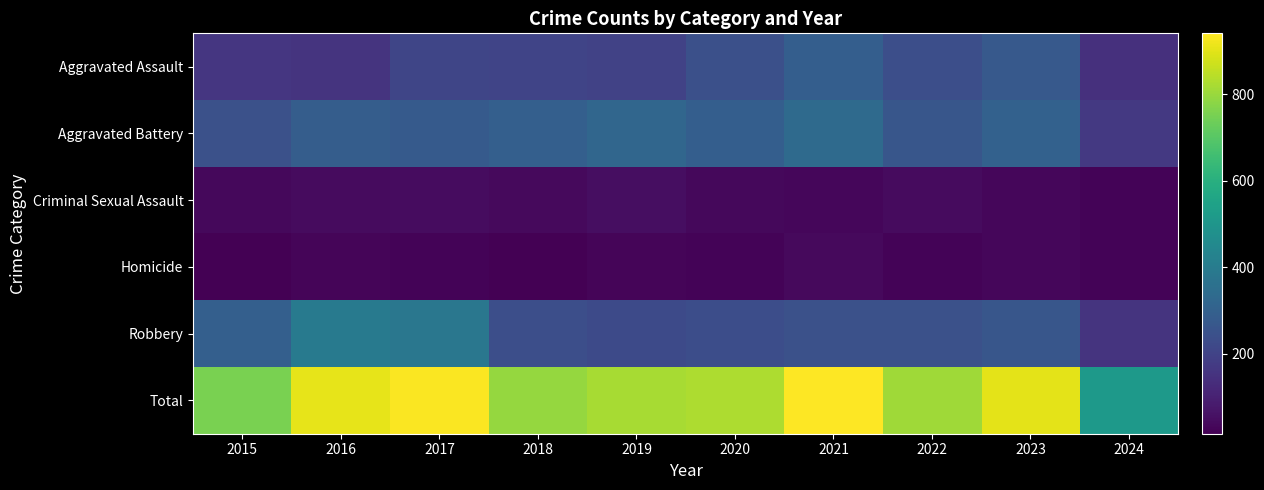

Reading right to left, transcribe all the data shown in this chart.

Aggravated Assault: 2024=143	2023=273	2022=239	2021=292	2020=242	2019=197	2018=206	2017=207	2016=154	2015=160
Aggravated Battery: 2024=168	2023=303	2022=263	2021=336	2020=293	2019=321	2018=296	2017=277	2016=288	2015=246
Criminal Sexual Assault: 2024=24	2023=33	2022=42	2021=32	2020=36	2019=51	2018=40	2017=47	2016=43	2015=34
Homicide: 2024=25	2023=31	2022=23	2021=37	2020=24	2019=27	2018=15	2017=24	2016=29	2015=17
Robbery: 2024=154	2023=262	2022=243	2021=244	2020=233	2019=224	2018=237	2017=381	2016=394	2015=297
Total: 2024=514	2023=902	2022=810	2021=941	2020=828	2019=820	2018=794	2017=936	2016=908	2015=754